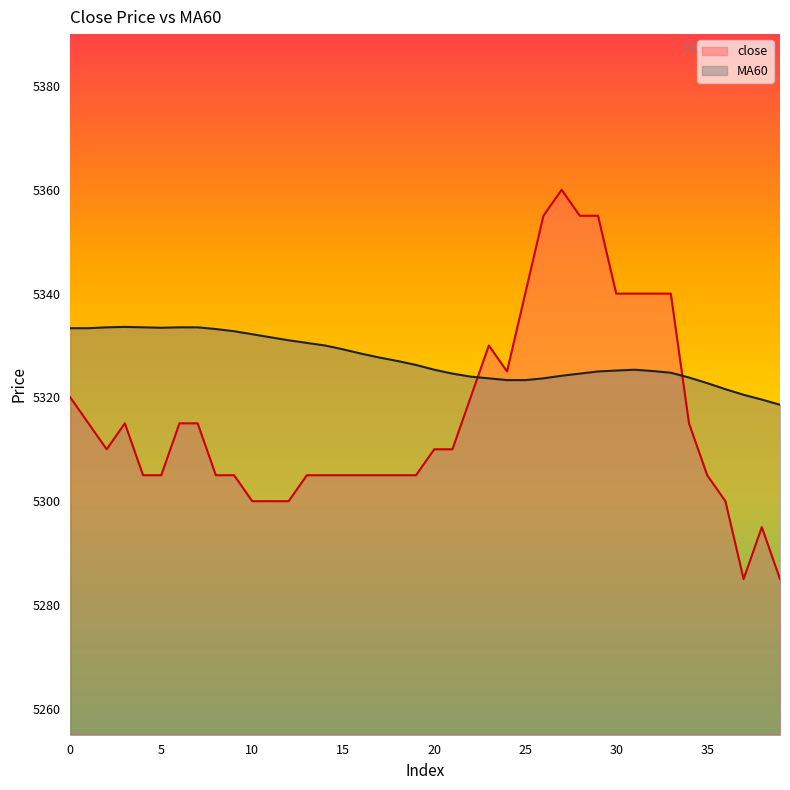

Reading left to right, transcribe all the data shown in this chart.

close: 0=5320.0	1=5315.0	2=5310.0	3=5315.0	4=5305.0	5=5305.0	6=5315.0	7=5315.0	8=5305.0	9=5305.0	10=5300.0	11=5300.0	12=5300.0	13=5305.0	14=5305.0	15=5305.0	16=5305.0	17=5305.0	18=5305.0	19=5305.0	20=5310.0	21=5310.0	22=5320.0	23=5330.0	24=5325.0	25=5340.0	26=5355.0	27=5360.0	28=5355.0	29=5355.0	30=5340.0	31=5340.0	32=5340.0	33=5340.0	34=5315.0	35=5305.0	36=5300.0	37=5285.0	38=5295.0	39=5285.0
MA60: 0=5333.3	1=5333.3	2=5333.5	3=5333.6	4=5333.5	5=5333.4	6=5333.5	7=5333.5	8=5333.2	9=5332.8	10=5332.2	11=5331.6	12=5331.0	13=5330.5	14=5330.0	15=5329.2	16=5328.4	17=5327.7	18=5327.0	19=5326.2	20=5325.3	21=5324.6	22=5324.0	23=5323.7	24=5323.3	25=5323.3	26=5323.7	27=5324.2	28=5324.6	29=5325.0	30=5325.2	31=5325.3	32=5325.1	33=5324.8	34=5323.8	35=5322.8	36=5321.6	37=5320.5	38=5319.6	39=5318.6